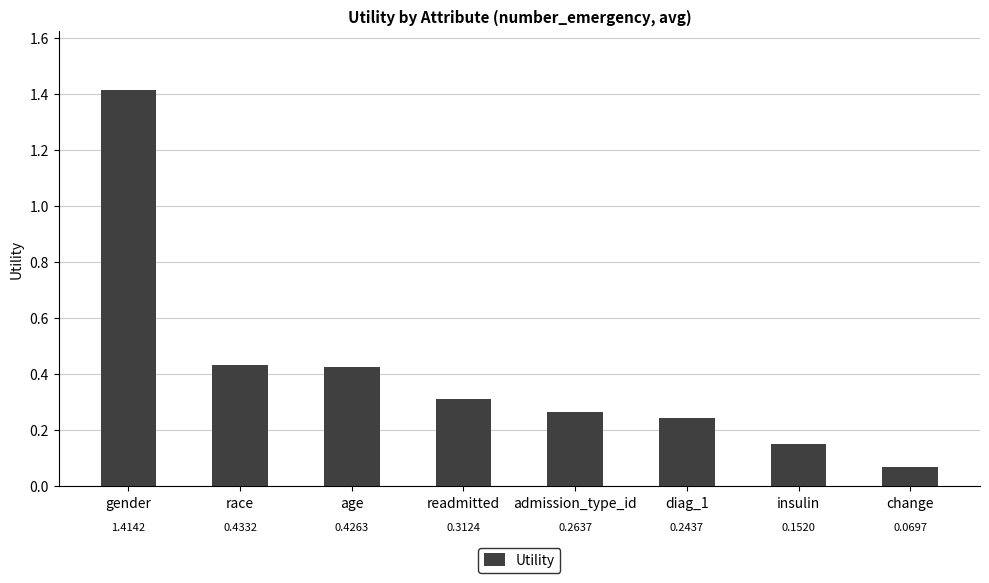

Is it true that the value at readmitted is 0.3?

True